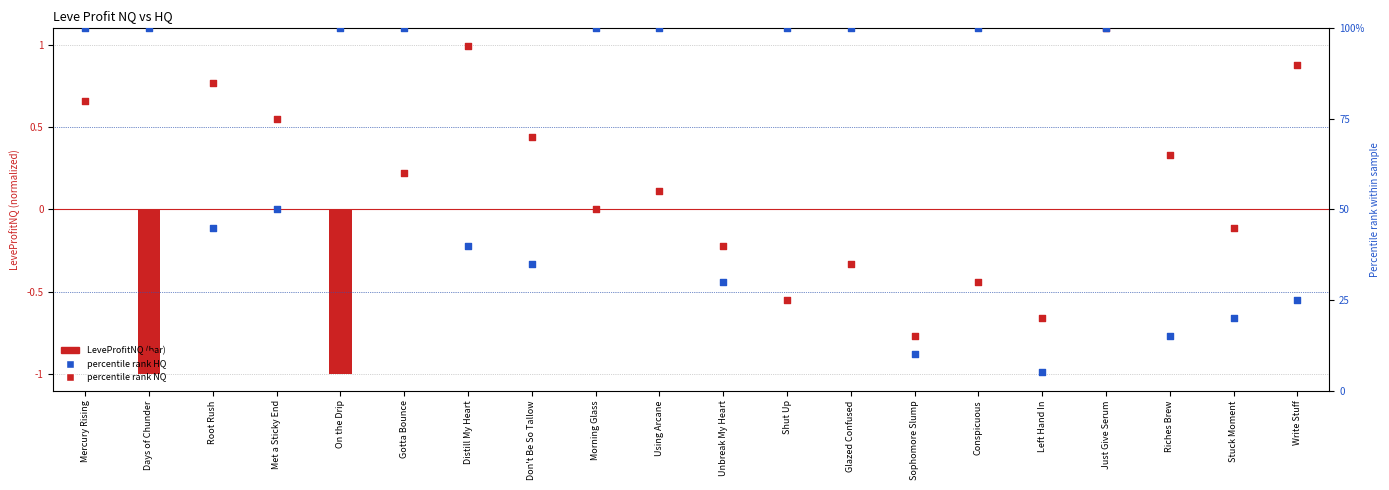

Which series reaches the minimum Y coordinate?

Percentile HQ